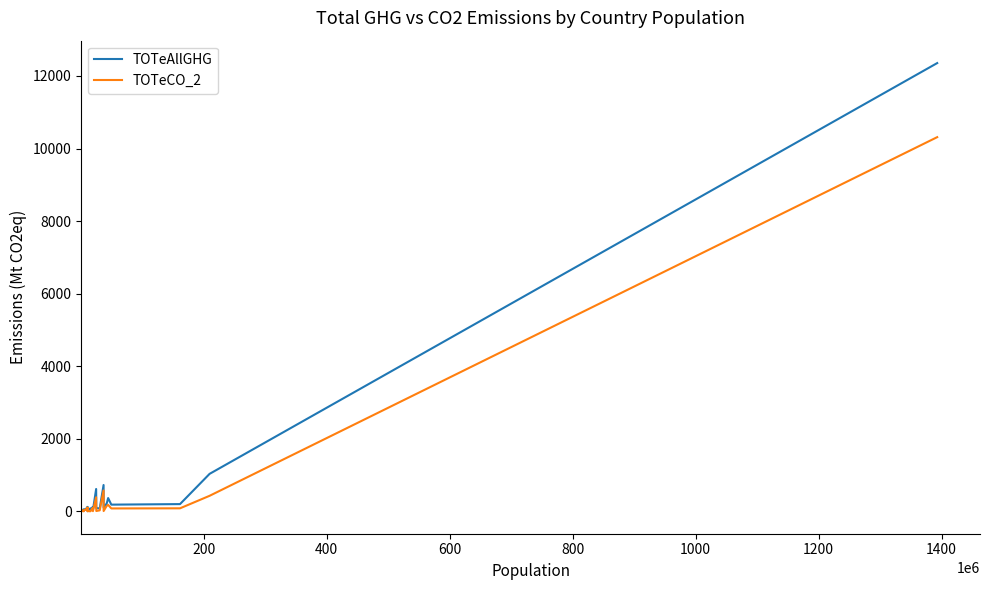

What is the highest value of the TOTeAllGHG series?

12355.2